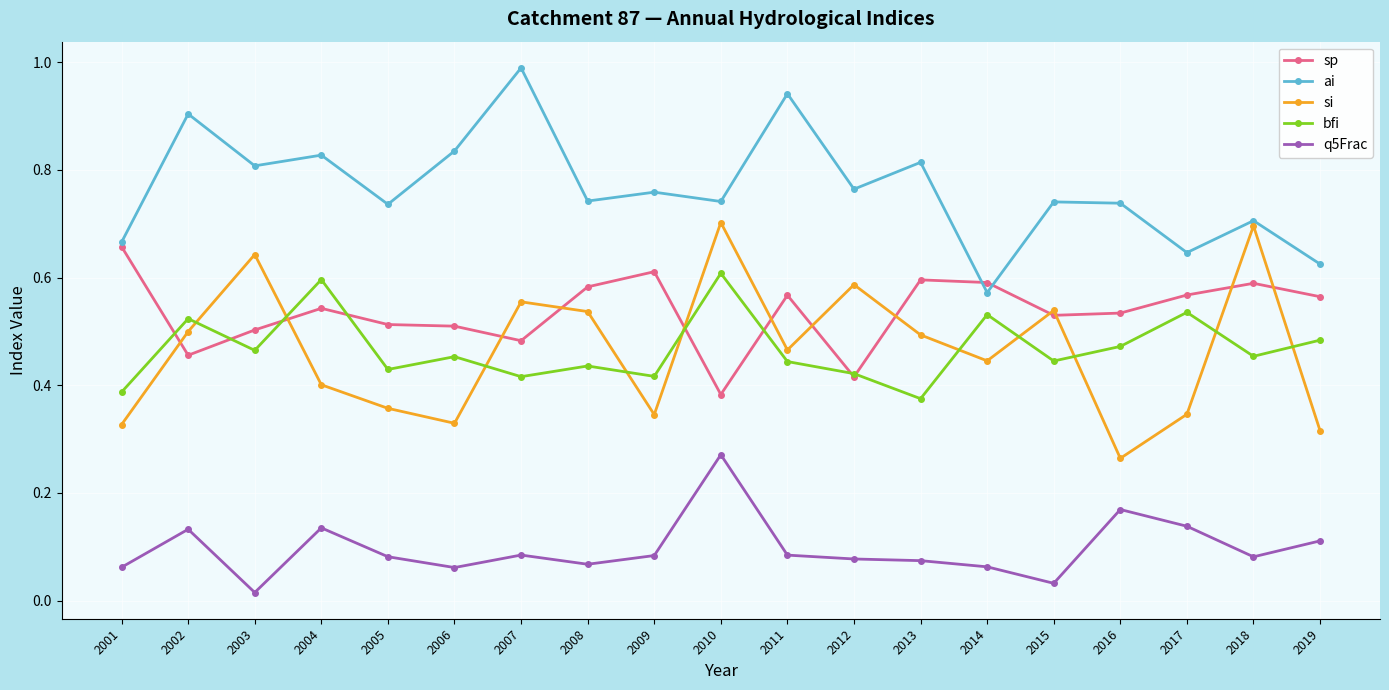

At which label does ai reach its minimum?

2014